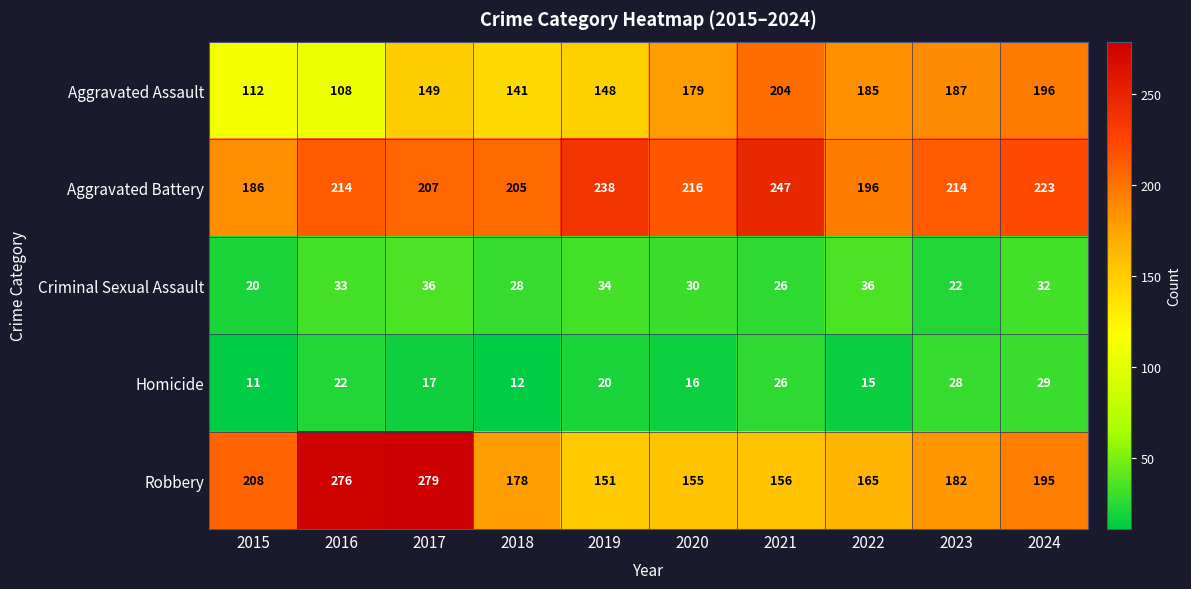

Where is Robbery nearest to the value 215?

2015